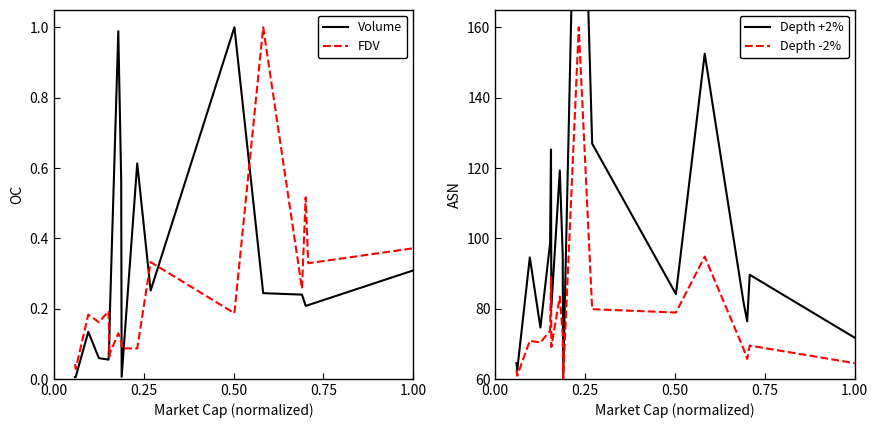

How many lines are shown in the chart?

4